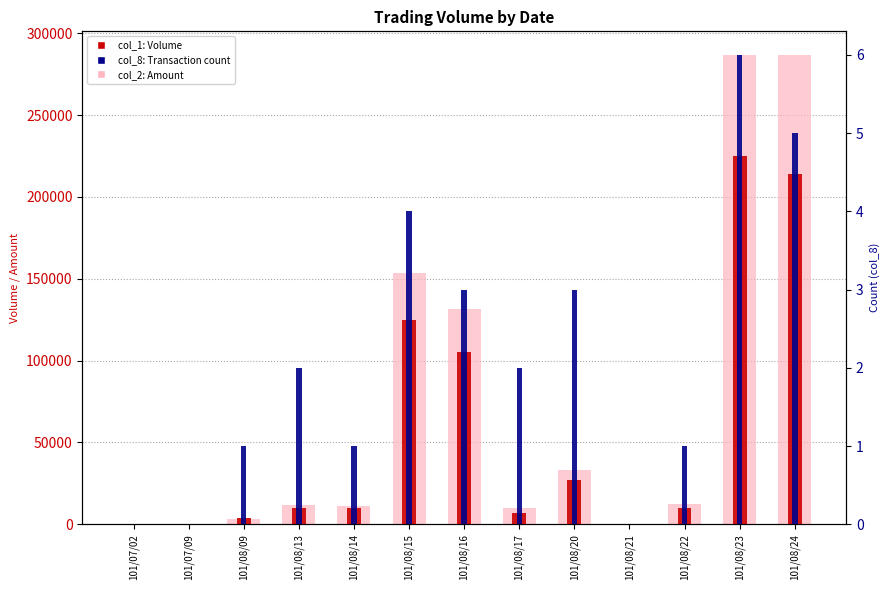

How many positive values does the col_8 (Count) series have?

10